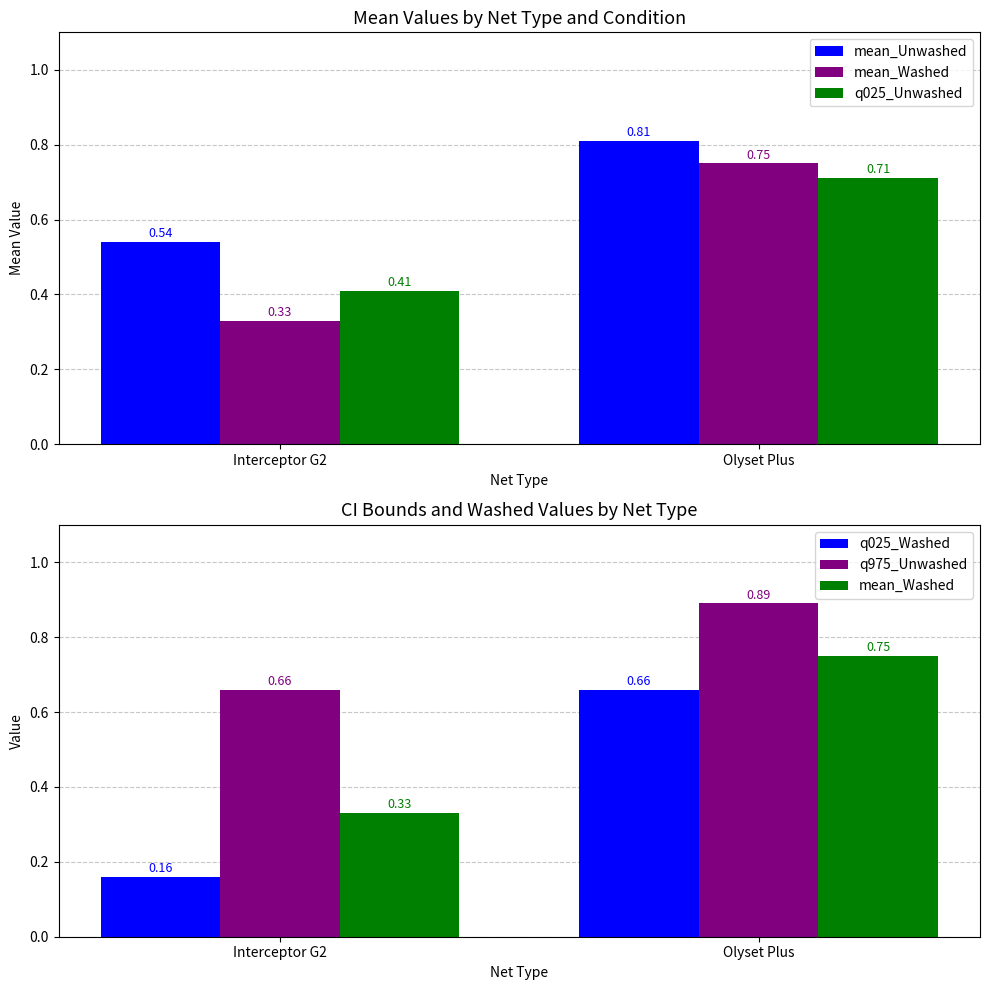

True or false: q025_Washed has a value of 0.0 at Interceptor G2.

False